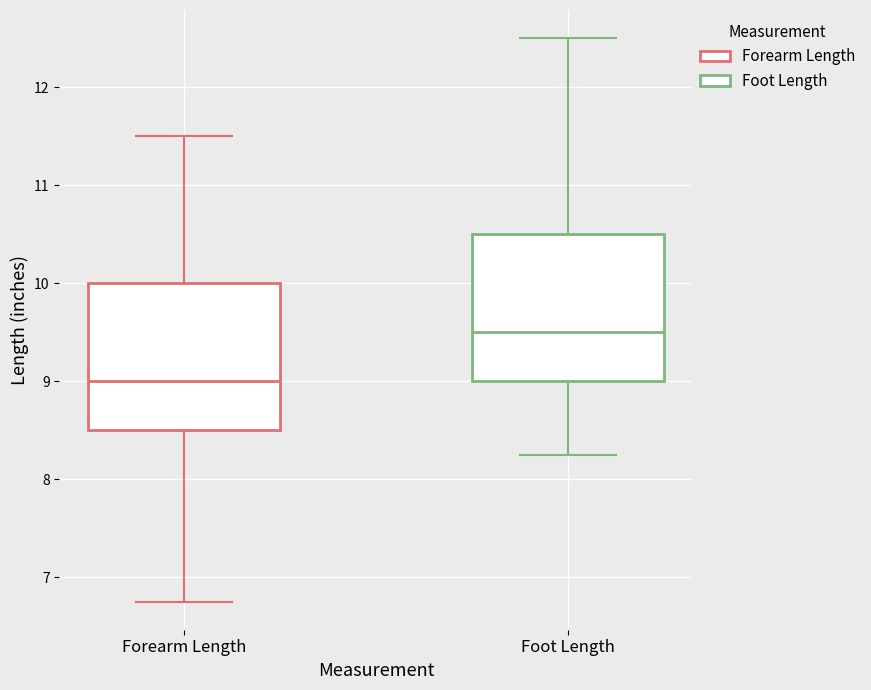

Where is the upper edge of the box for Forearm Length on the y-axis? The values are not printed on the chart, so give them approximately, as read against the axis.

10.0